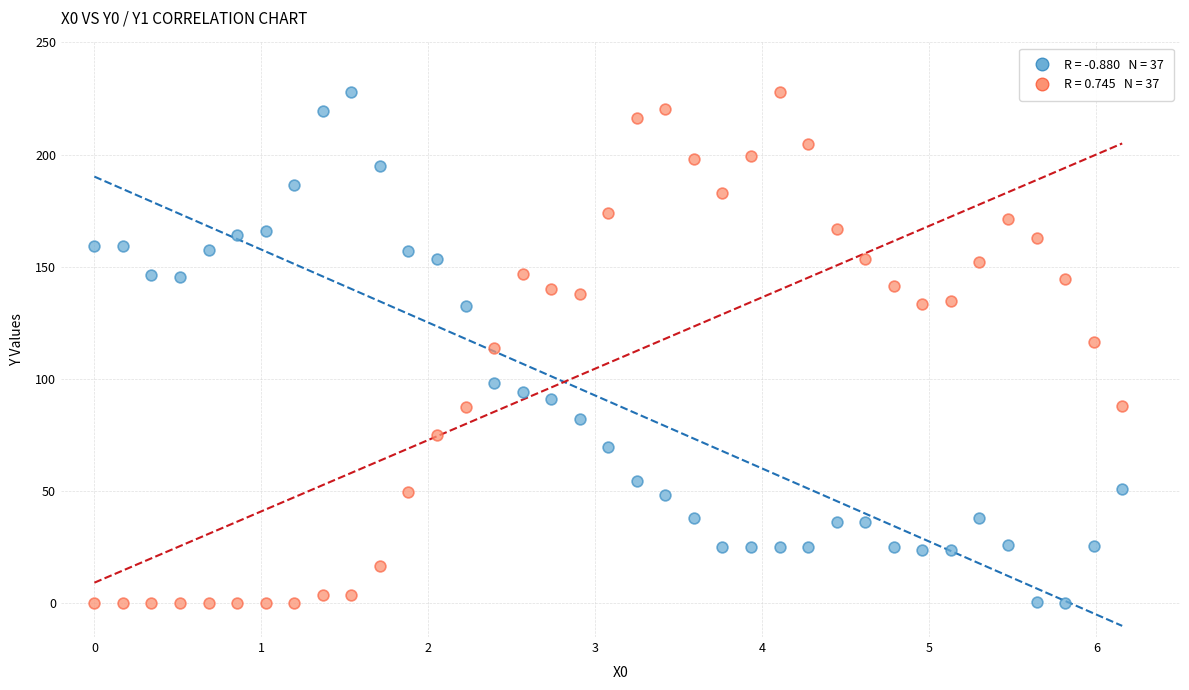

Across all data points, what is the range of X values (max minus min)?

6.2